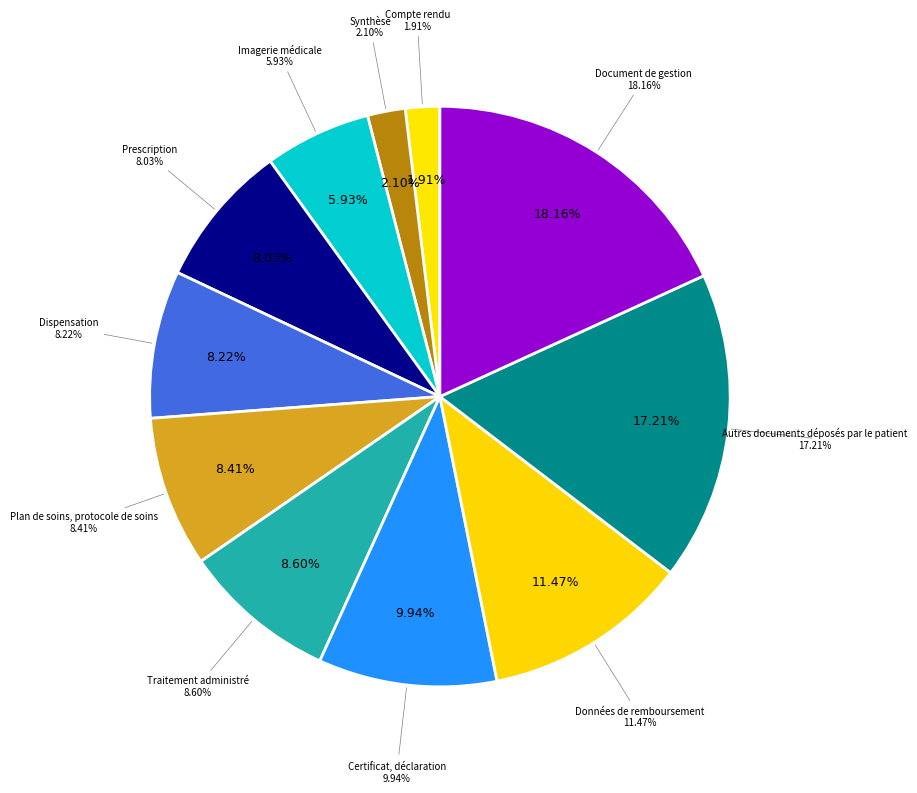

Between Compte rendu and Synthèse, which is larger?

Synthèse